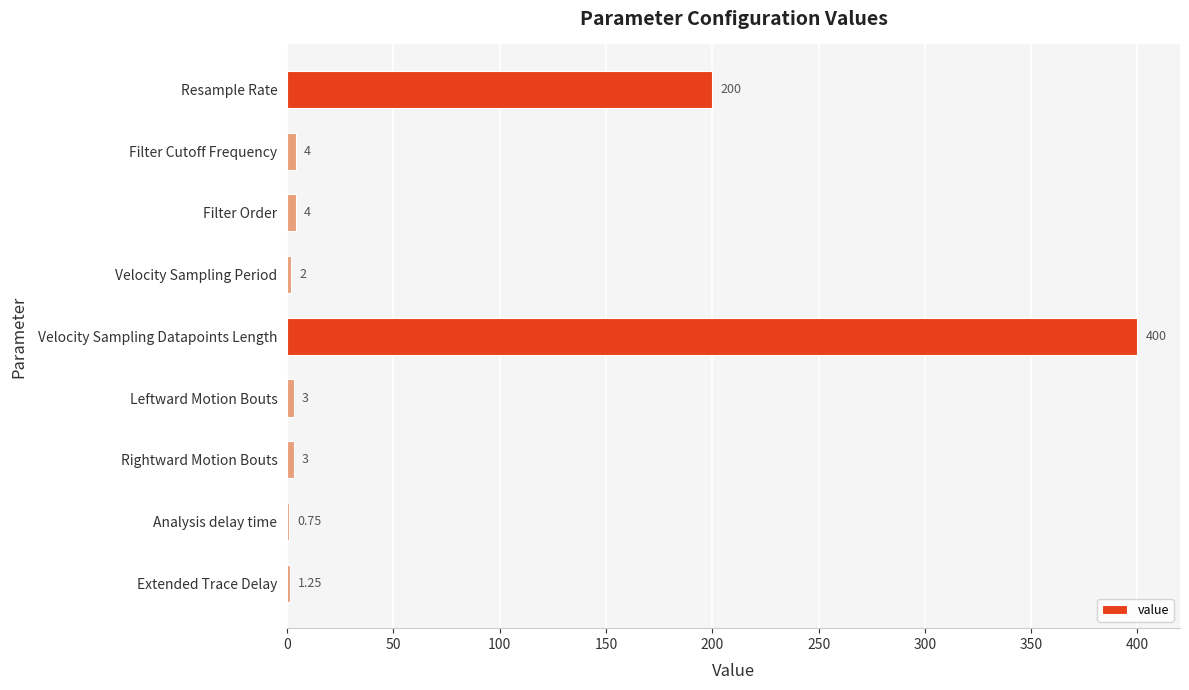

What is the sum of all values?

618.0